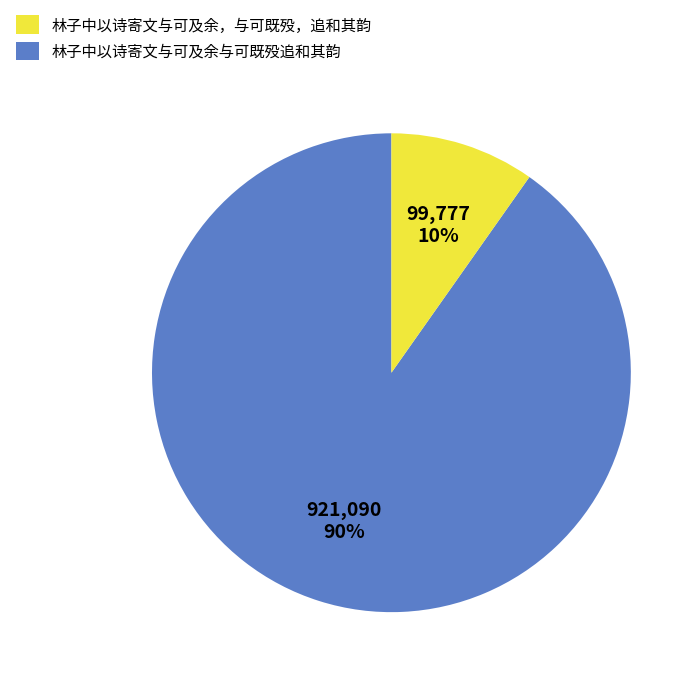

Combined, do 林子中以诗寄文与可及余与可既殁追和其韵 and 林子中以诗寄文与可及余，与可既殁，追和其韵 account for over 50%?

Yes